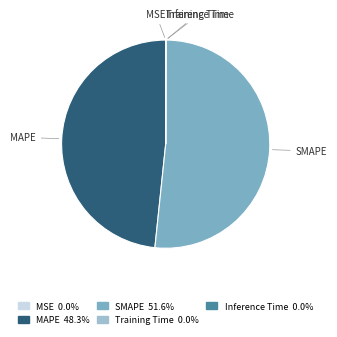

Which slice is the largest?

SMAPE